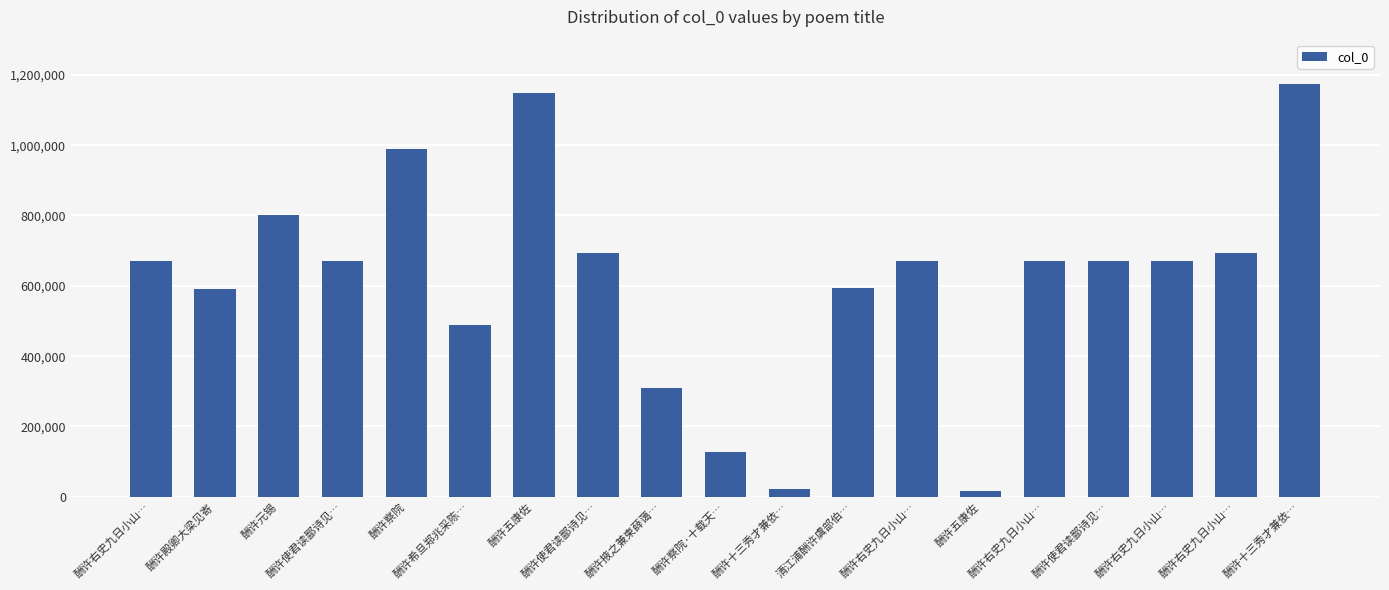

Approximately how many times larger is the value at 酬许十三秀才兼依… compared to 酬许希旦郑兆采陈…?

2.4